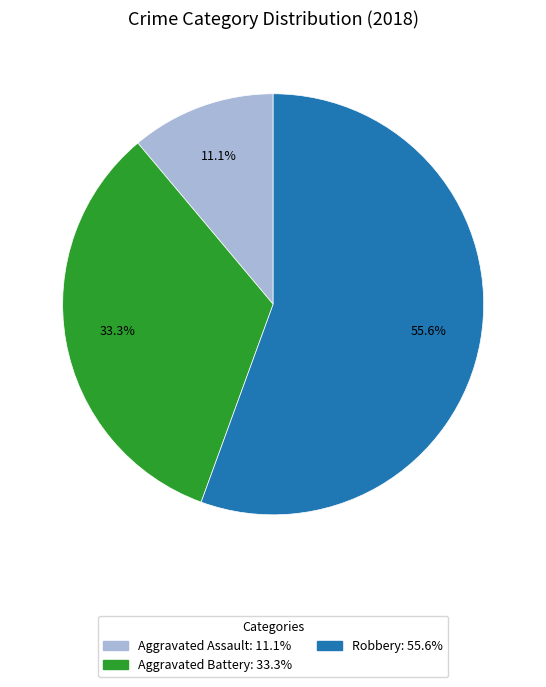

How many slices are in this pie chart?

3